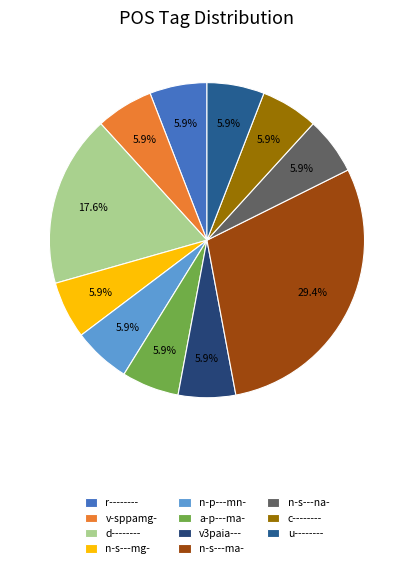

To the nearest percent, what is the average slice percentage?

9%